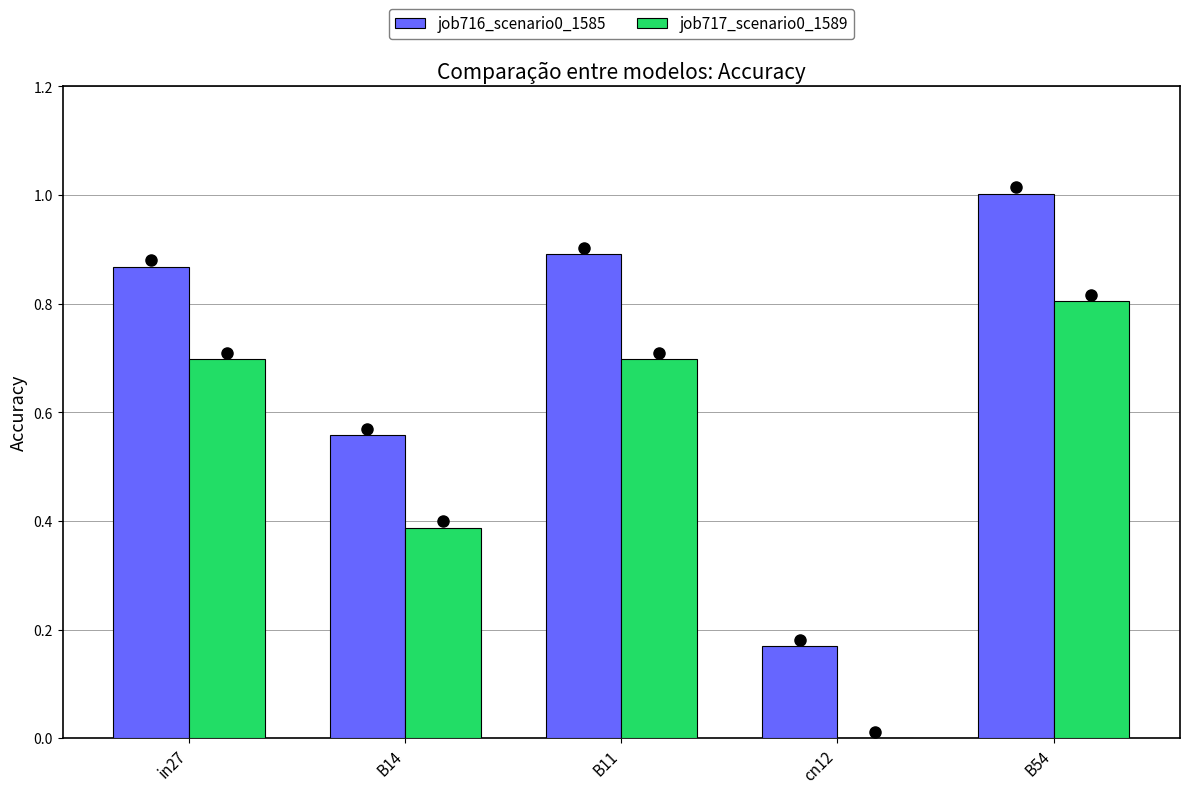

What is the sum of all job716_scenario0_1585 values?

3.5